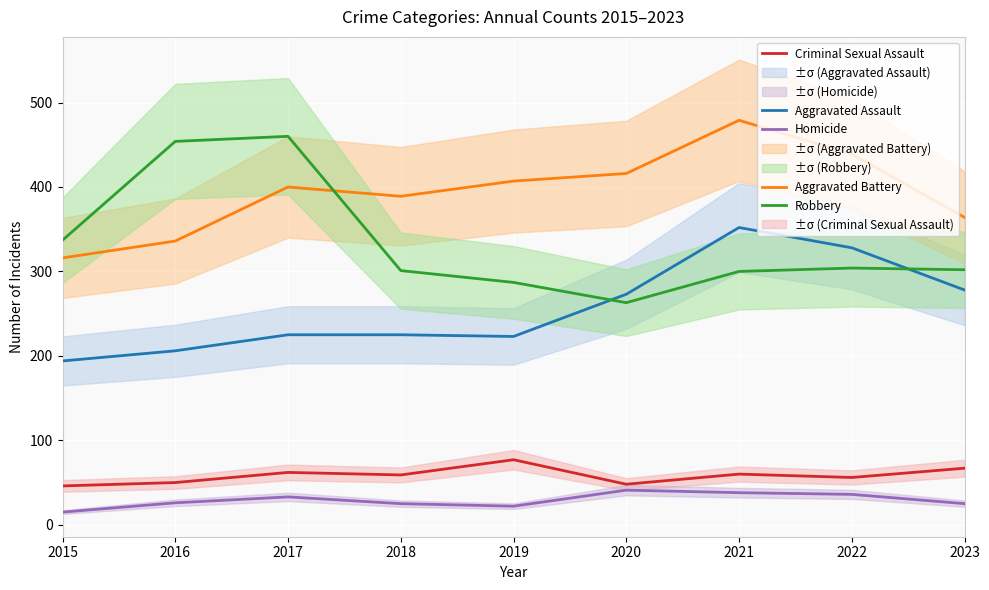

What is the value of the Homicide point at the 9th from the left?

25